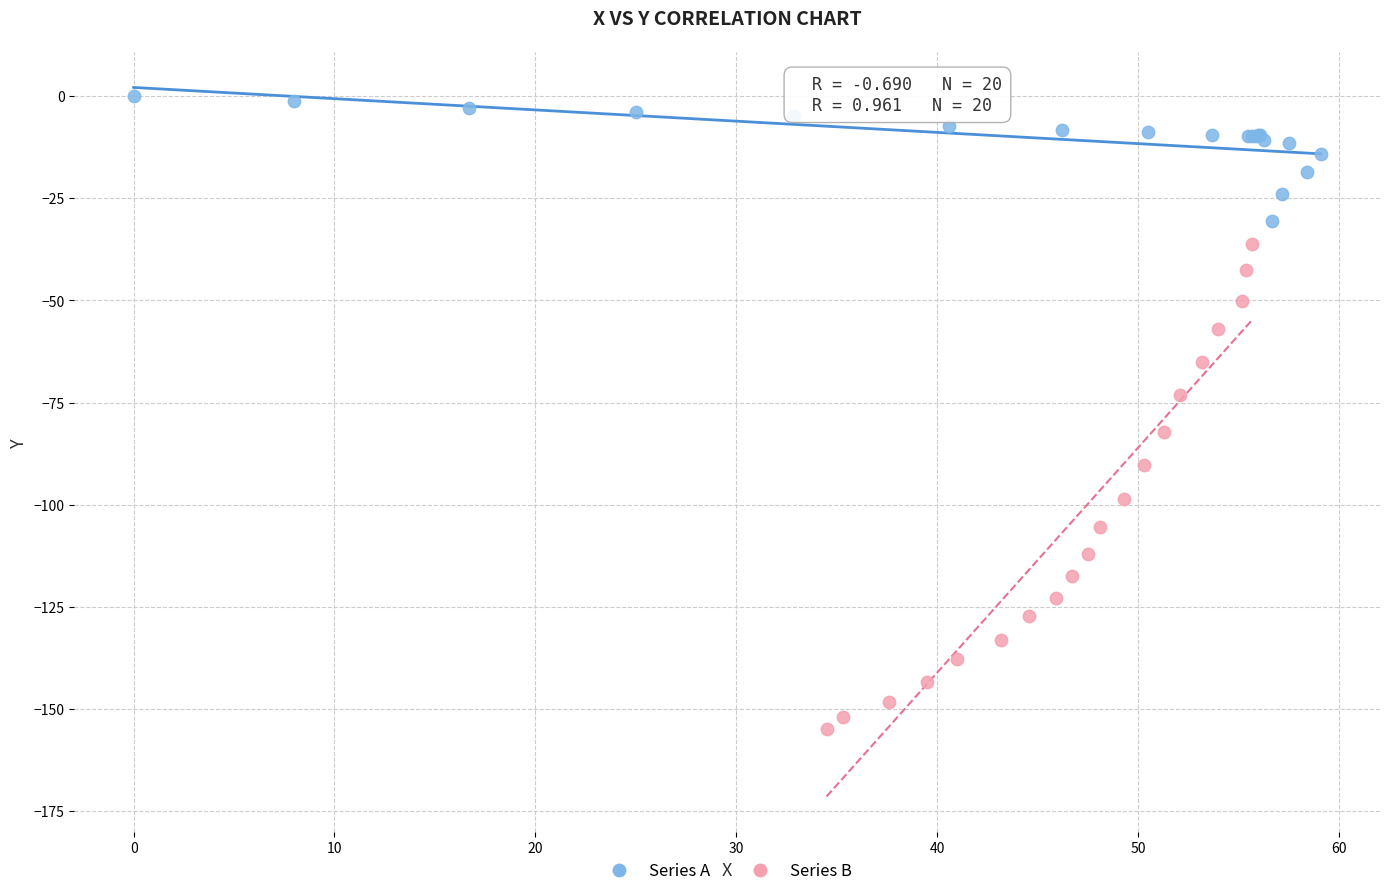

Which series has the widest spread of Y values?

Series B